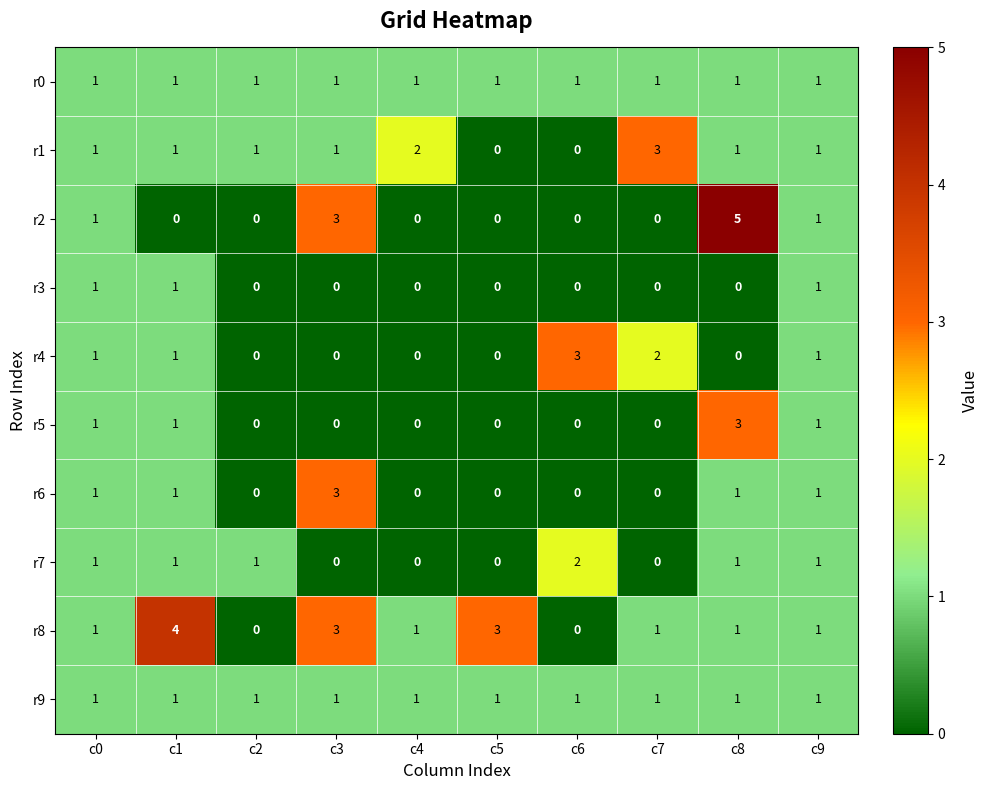

Which series has the largest range (max minus min)?

r2